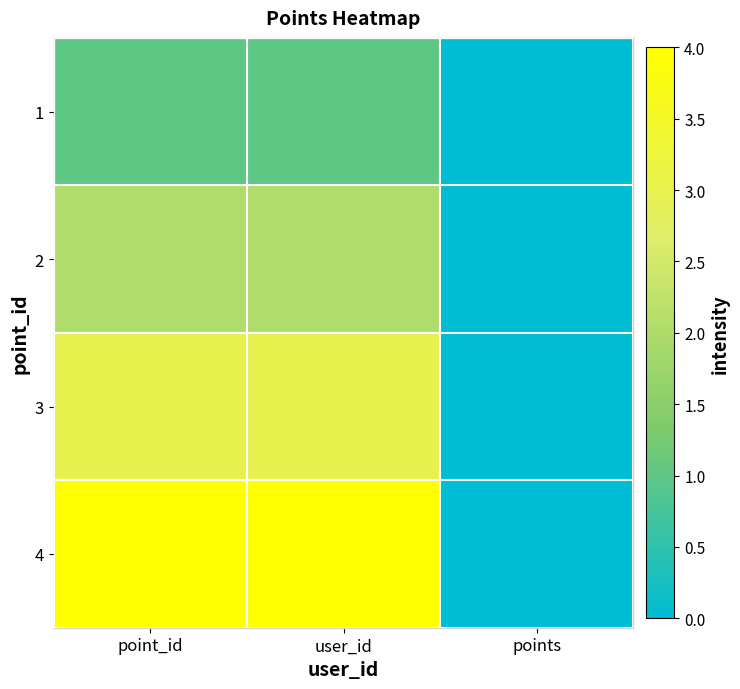

Is the value of 4 at user_id greater than the value of 1 at user_id?

Yes